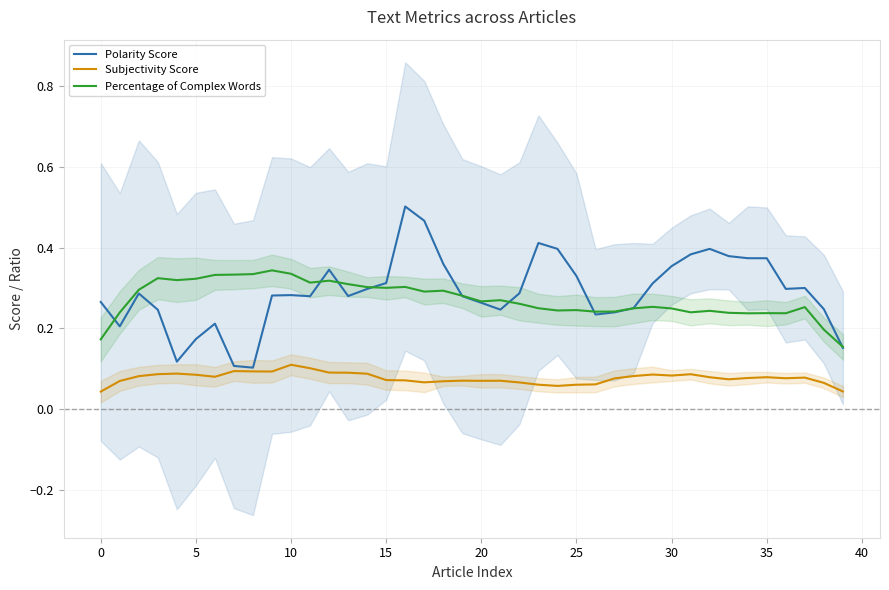

True or false: Polarity Score has more than 0 interior local peaks.

True